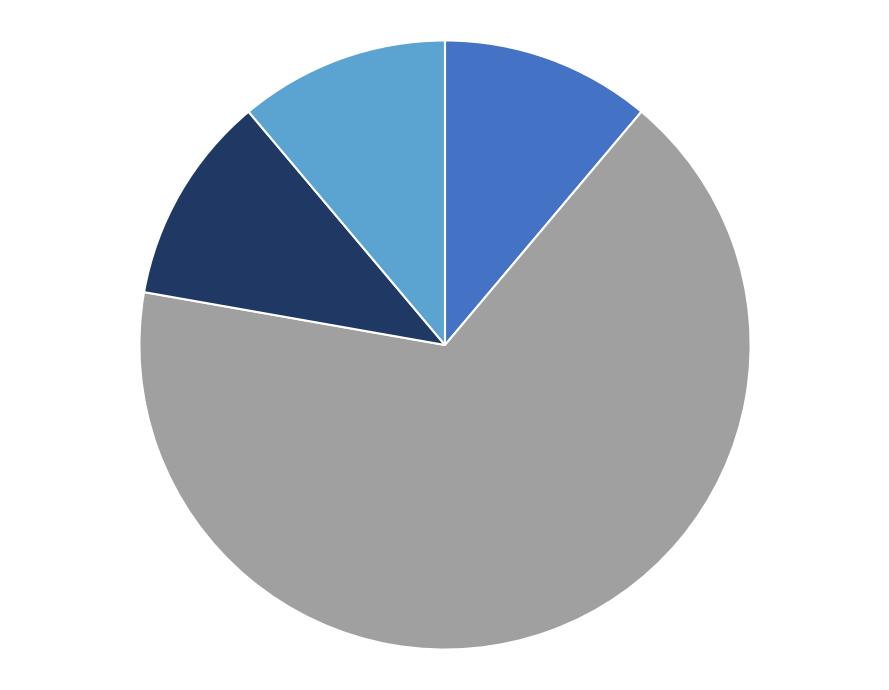

Is there a majority slice in this chart?

Yes